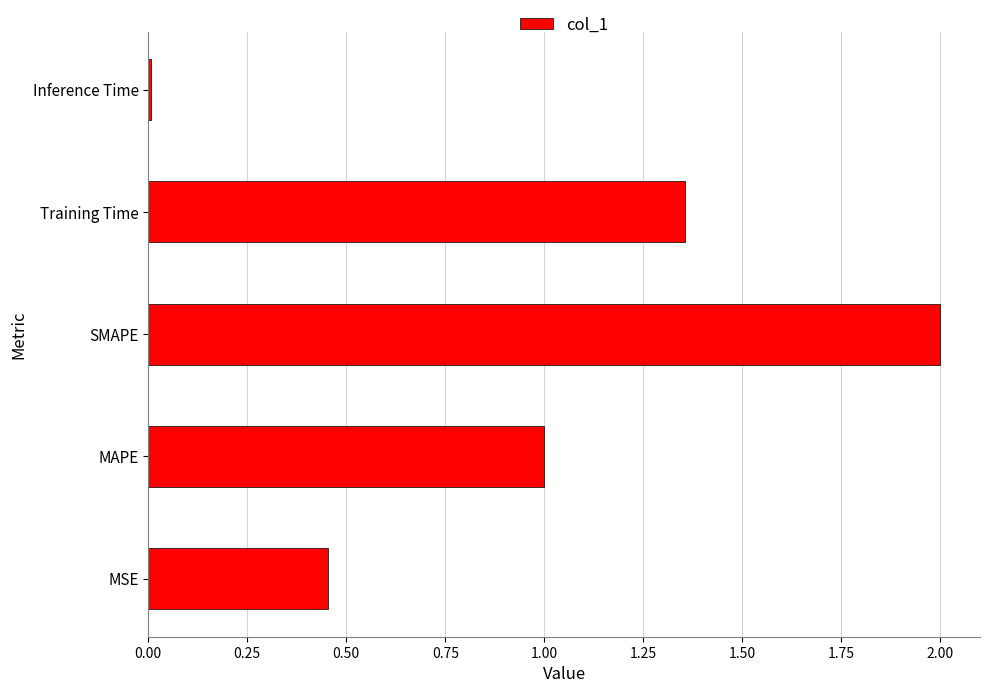

List the labels in order of value, smallest first.

Inference Time, MSE, MAPE, Training Time, SMAPE